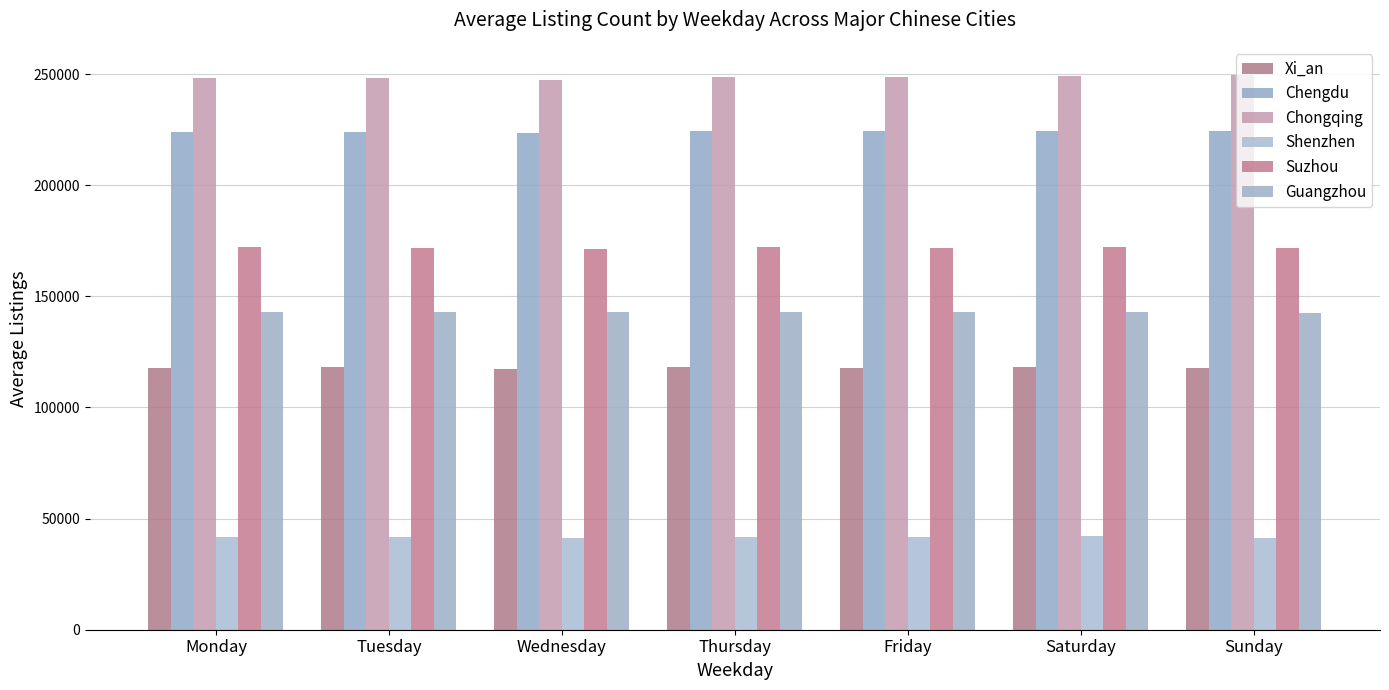

Where does the Chengdu series first go above 224398?

Thursday